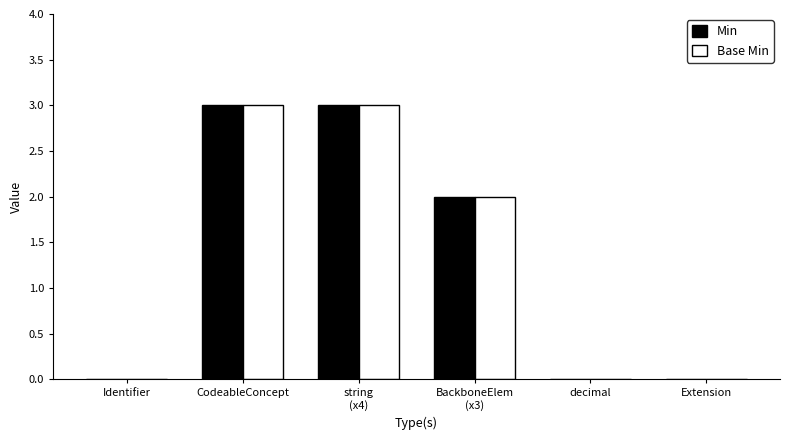

Count the number of categories in the chart.

6